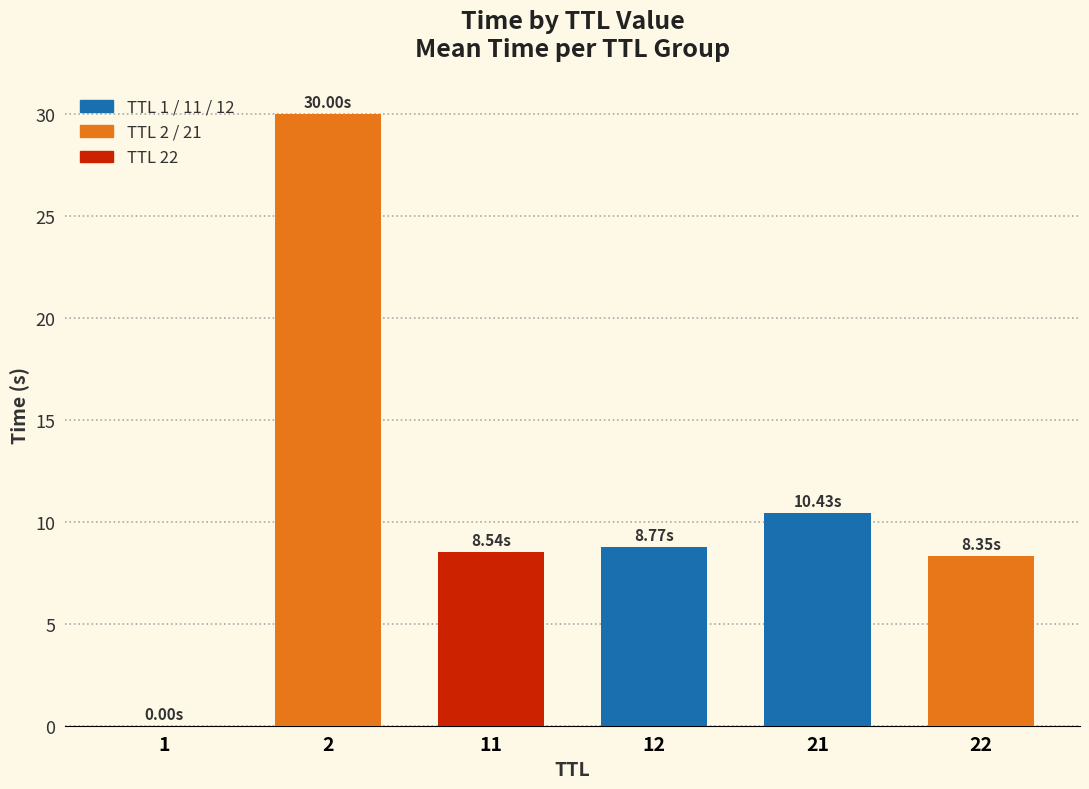

What is the change in value from 1 to 12?

+8.8